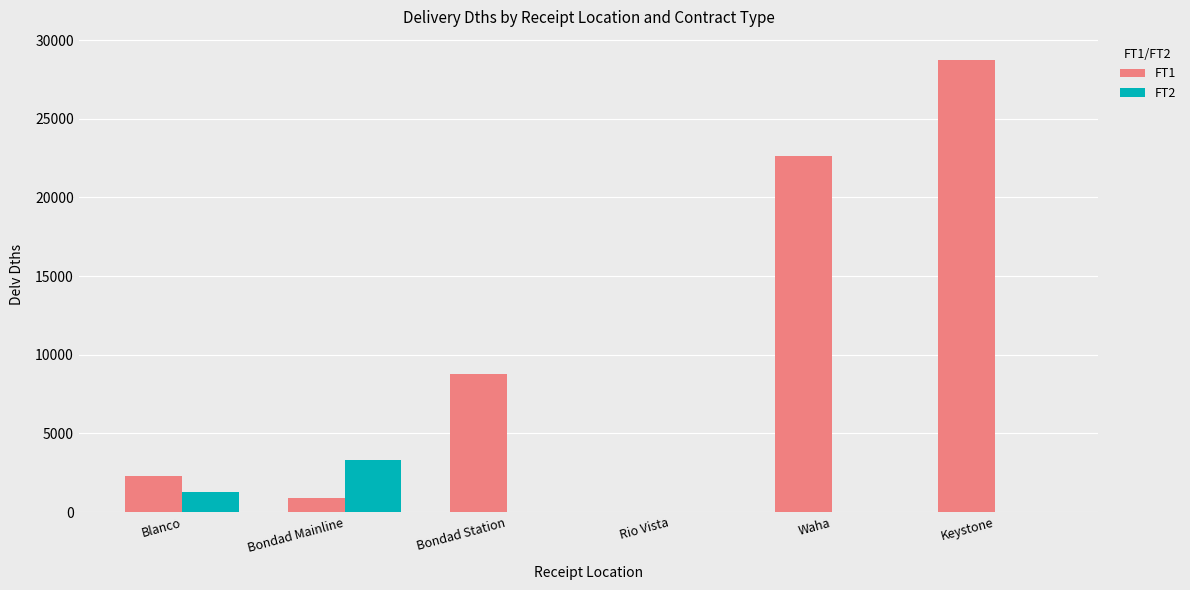

At which category is the sum across all series the highest?

Keystone